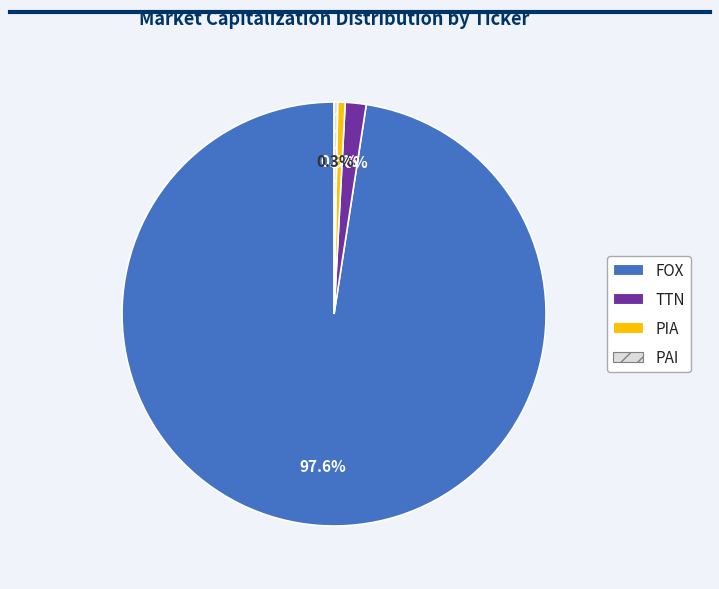

Which slice represents more than half of the pie?

FOX